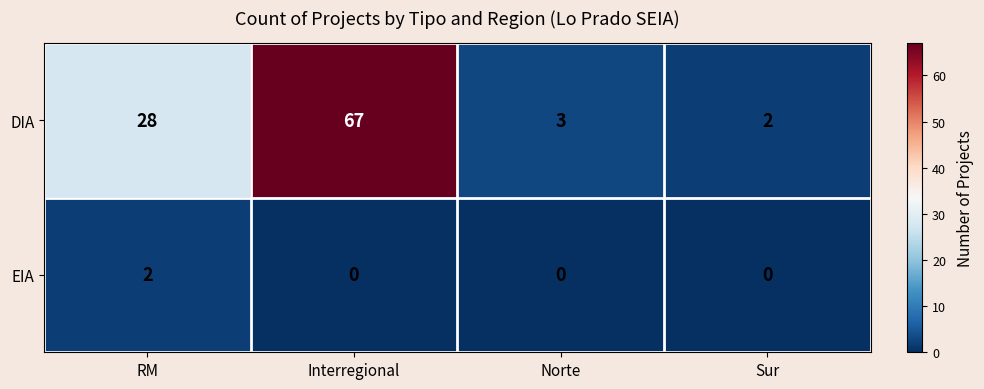

What is the difference between the second highest and second lowest values in the DIA series?

25